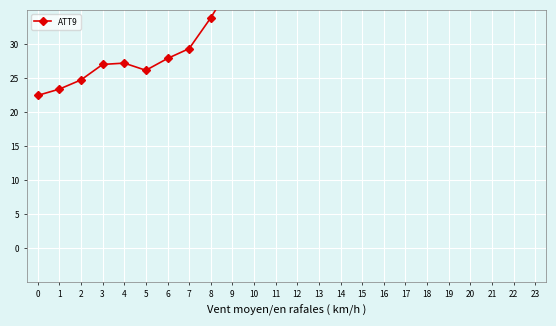

Reading left to right, transcribe all the data shown in this chart.

0=22.4	1=23.4	2=24.7	3=27.0	4=27.2	5=26.1	6=27.9	7=29.3	8=33.8	9=39.1	10=44.4	11=45.4	12=45.1	13=43.8	14=44.2	15=47.1	16=49.1	17=51.4	18=52.4	19=54.4	20=54.1	21=50.6	22=50.5	23=49.4